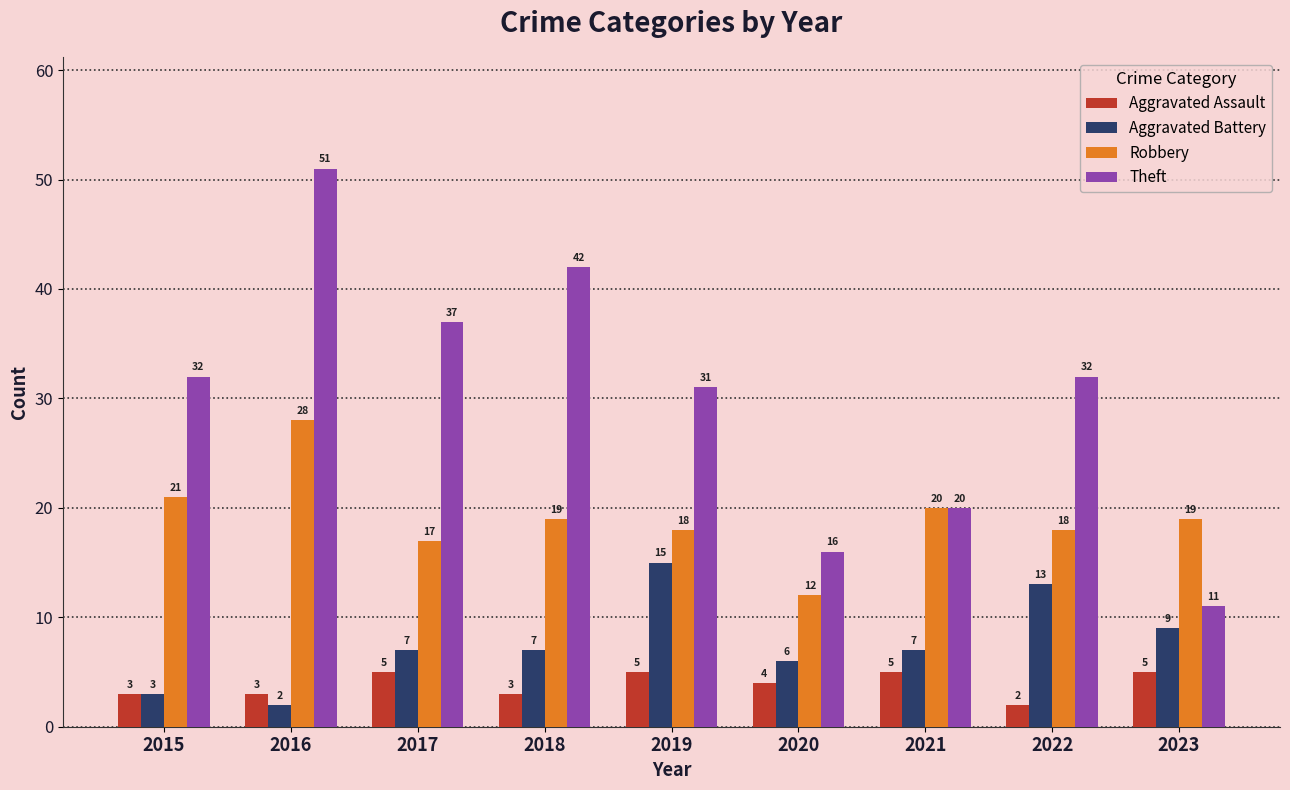

What is the minimum value shown in the chart?

2